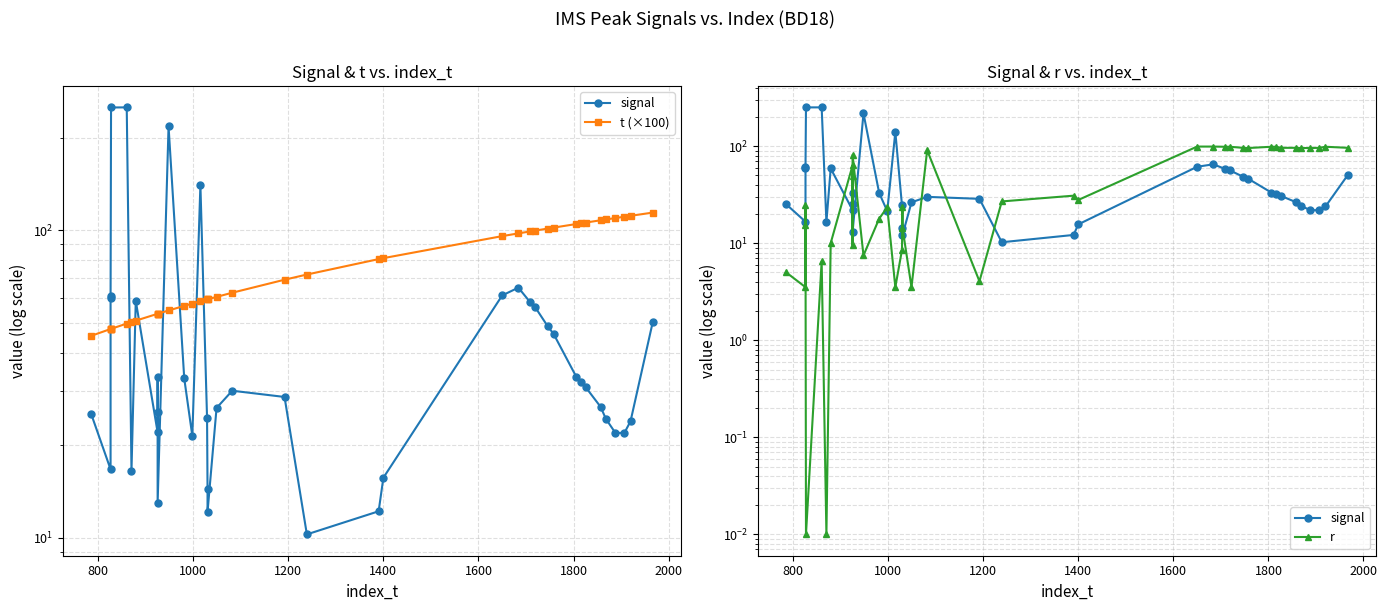

How many lines are shown in the chart?

3